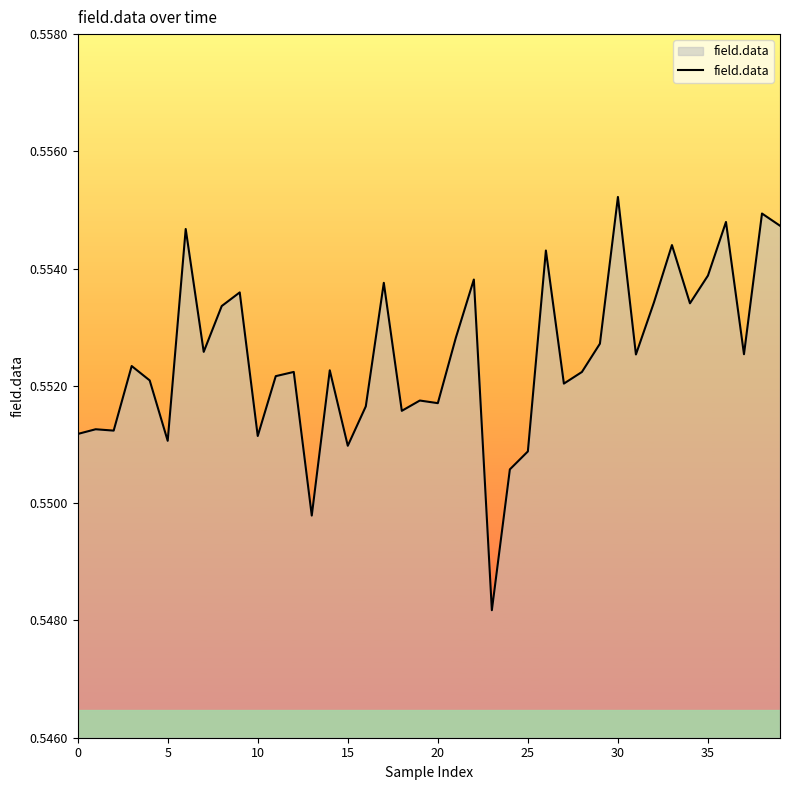

Which label corresponds to the largest value in the chart?

30